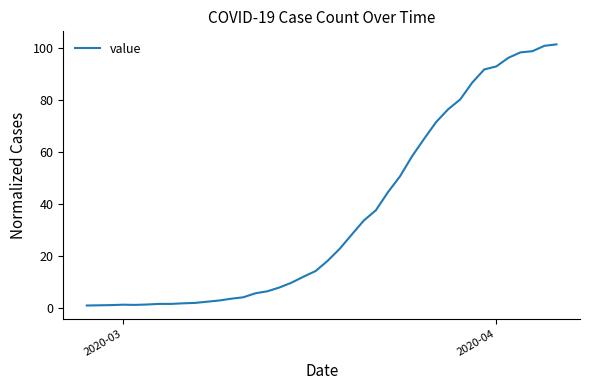

What is the difference between the maximum and minimum values?

100.2